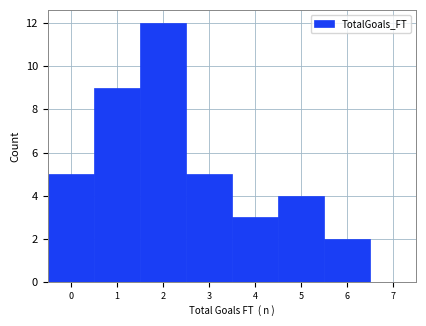

Over which range of the x-axis is the bar tallest?

1.5 to 2.5